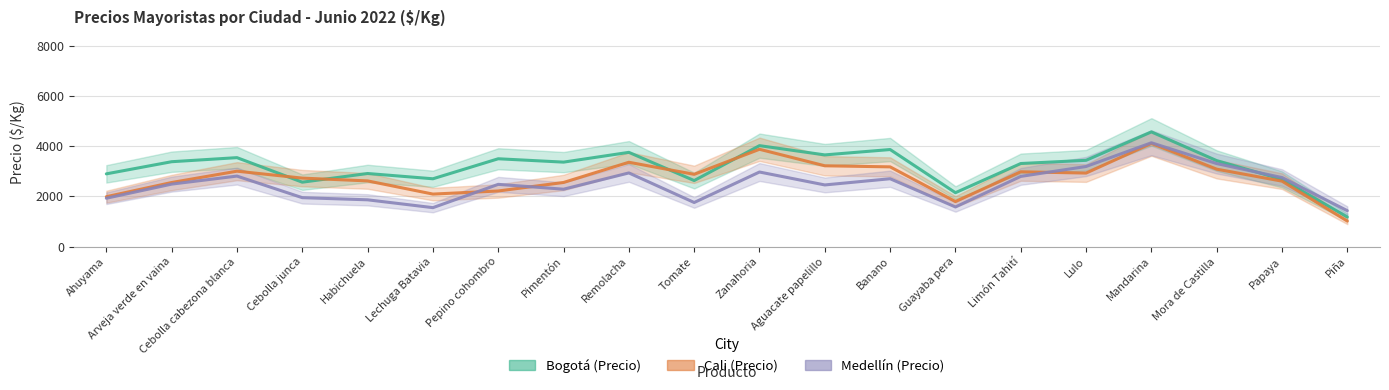

Where is the first local minimum for Medellín (Precio)?

Lechuga Batavia